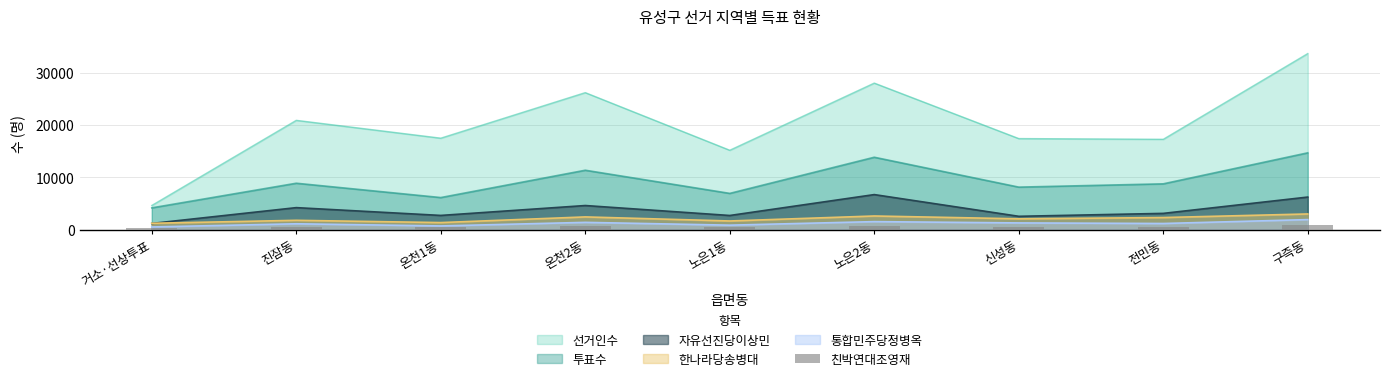

What is the maximum value for 자유선진당이상민?

6693